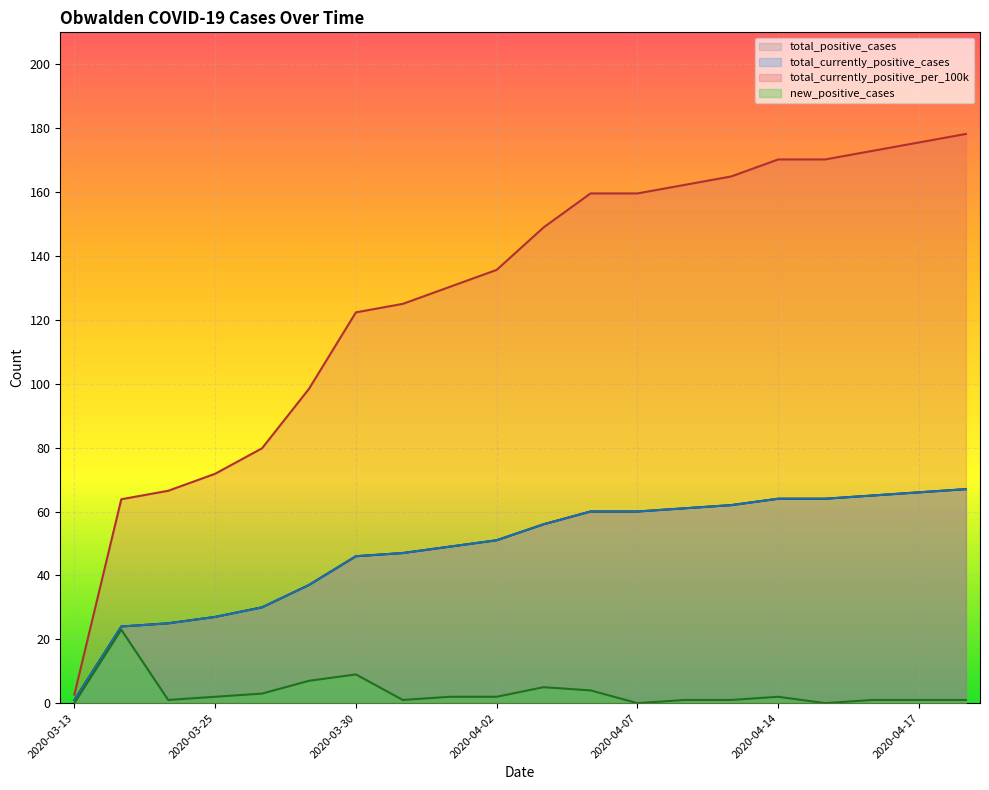

What is the difference between the maximum and second lowest values in the total_positive_cases series?

43.0